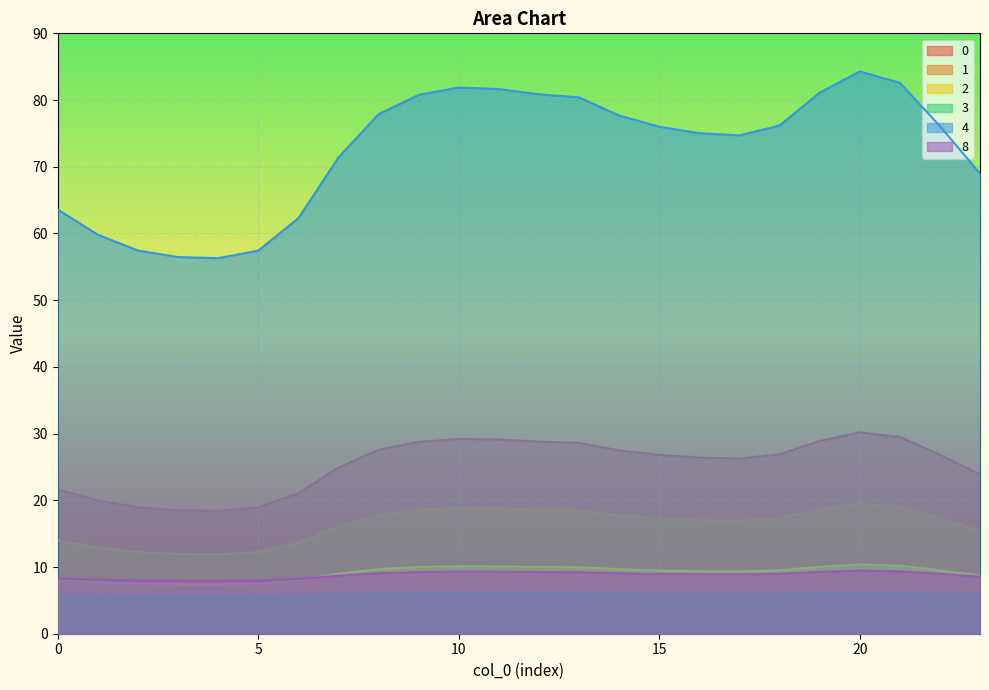

Which series has the widest spread of values?

4